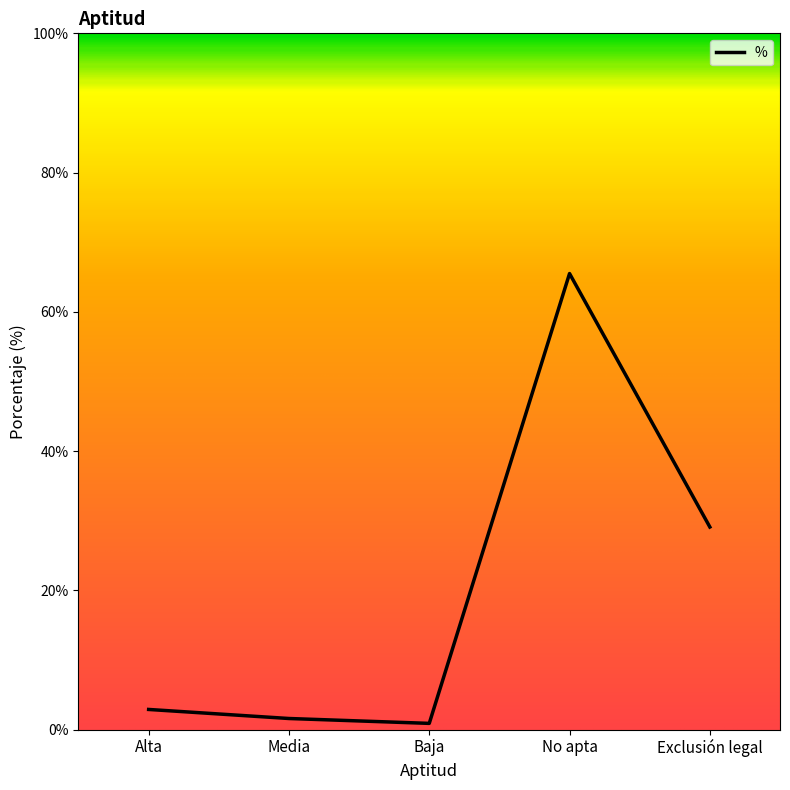

What is the greatest value displayed?

65.5